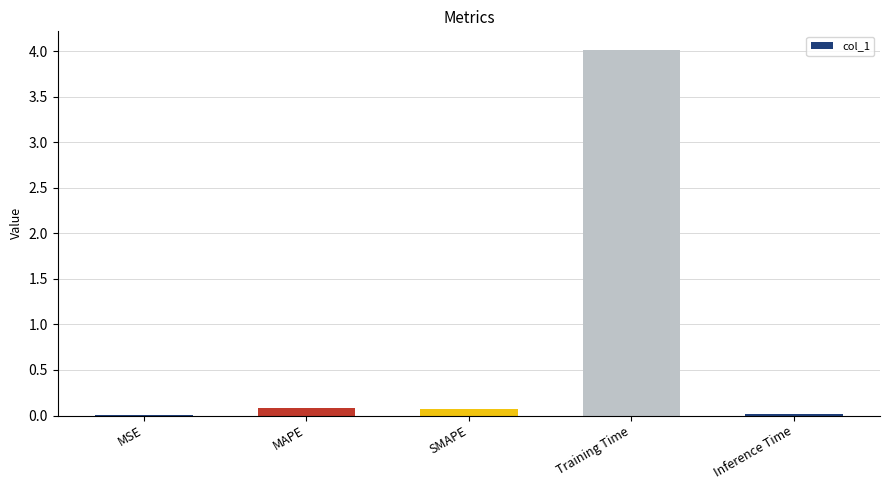

Is it true that the value at SMAPE is 0.1?

True